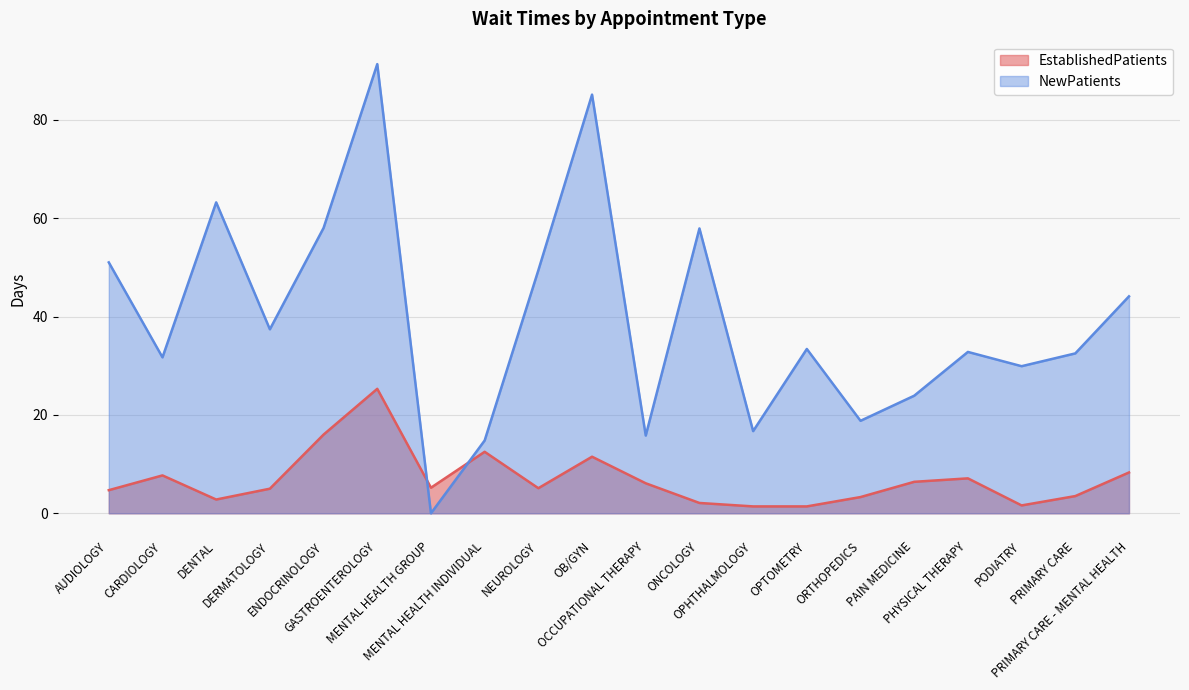

How many lines are shown in the chart?

2